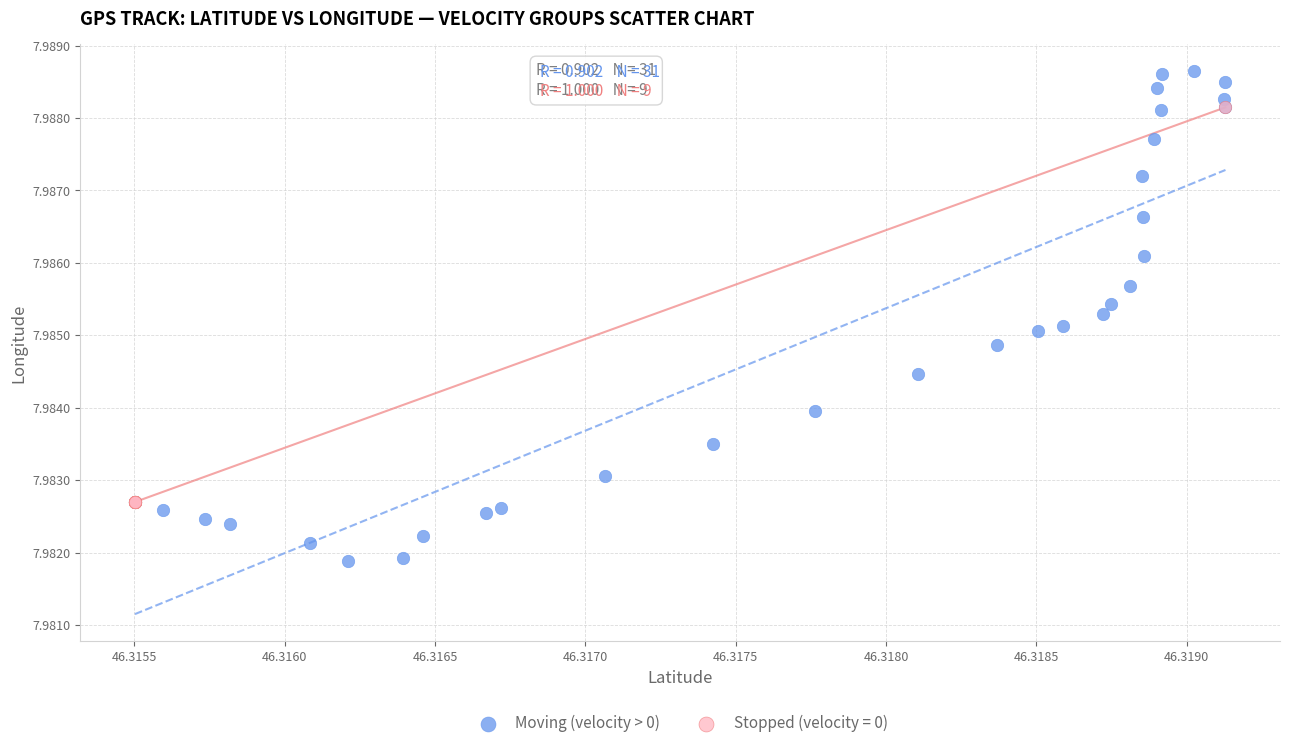

Which series contains the lowest Y value?

Moving (velocity > 0)